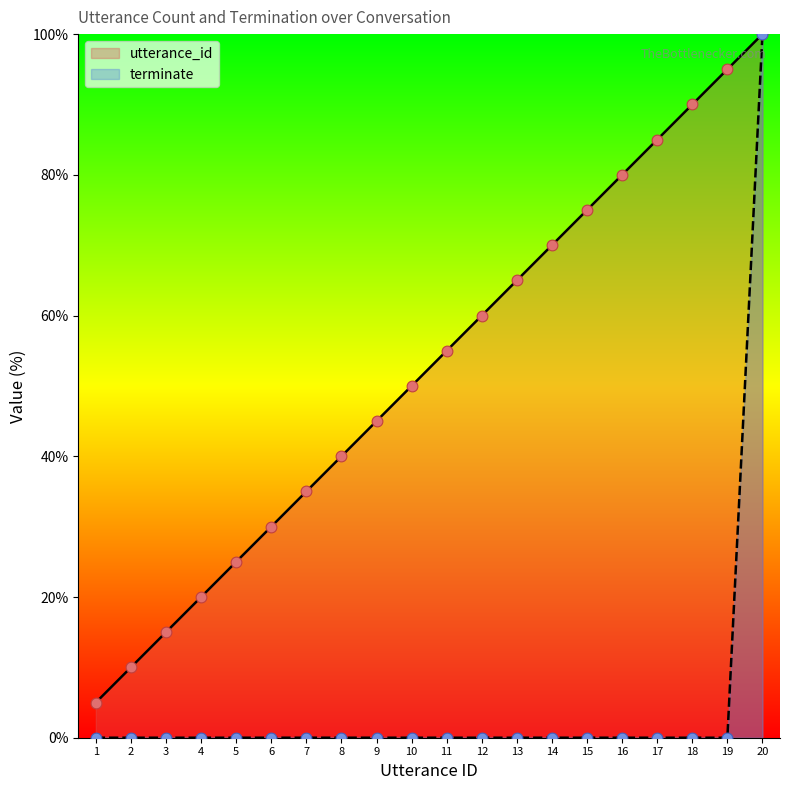

Is the value of utterance_id at 13 greater than the value of terminate at 13?

Yes